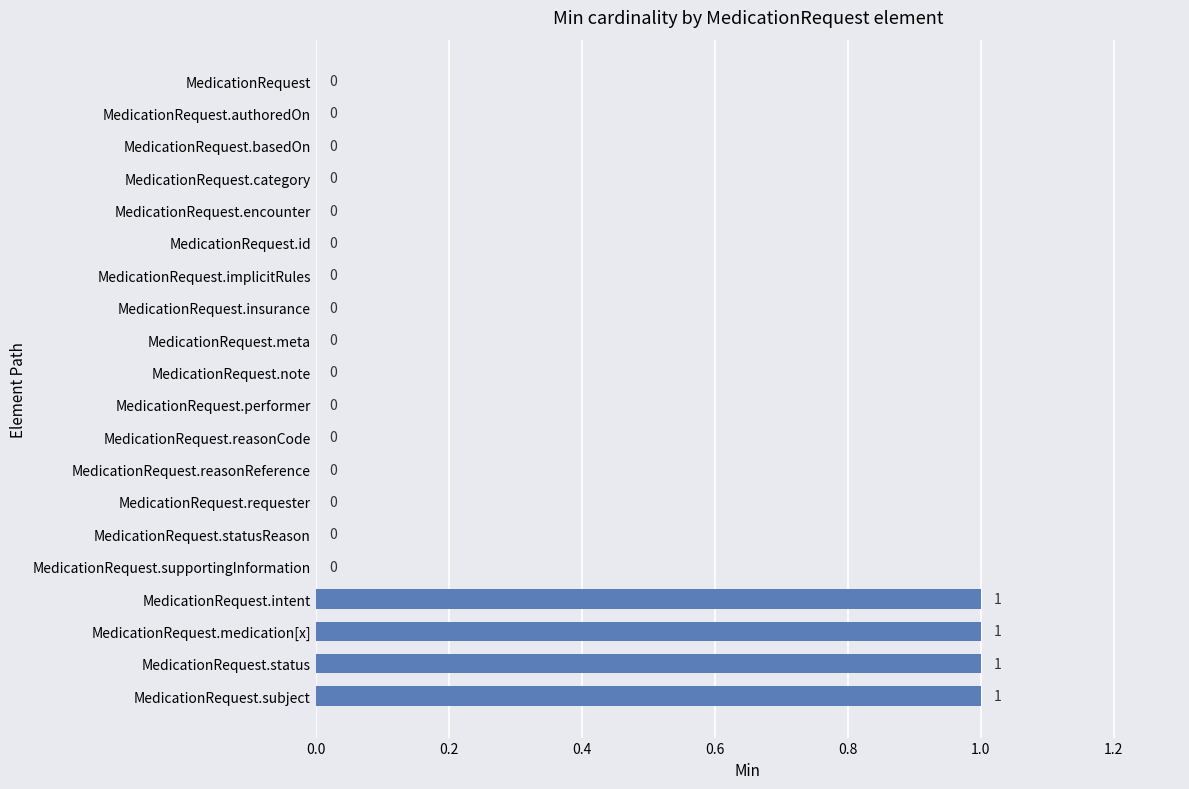

Reading bottom to top, transcribe all the data shown in this chart.

MedicationRequest.subject=1	MedicationRequest.status=1	MedicationRequest.medication[x]=1	MedicationRequest.intent=1	MedicationRequest.supportingInformation=0	MedicationRequest.statusReason=0	MedicationRequest.requester=0	MedicationRequest.reasonReference=0	MedicationRequest.reasonCode=0	MedicationRequest.performer=0	MedicationRequest.note=0	MedicationRequest.meta=0	MedicationRequest.insurance=0	MedicationRequest.implicitRules=0	MedicationRequest.id=0	MedicationRequest.encounter=0	MedicationRequest.category=0	MedicationRequest.basedOn=0	MedicationRequest.authoredOn=0	MedicationRequest=0